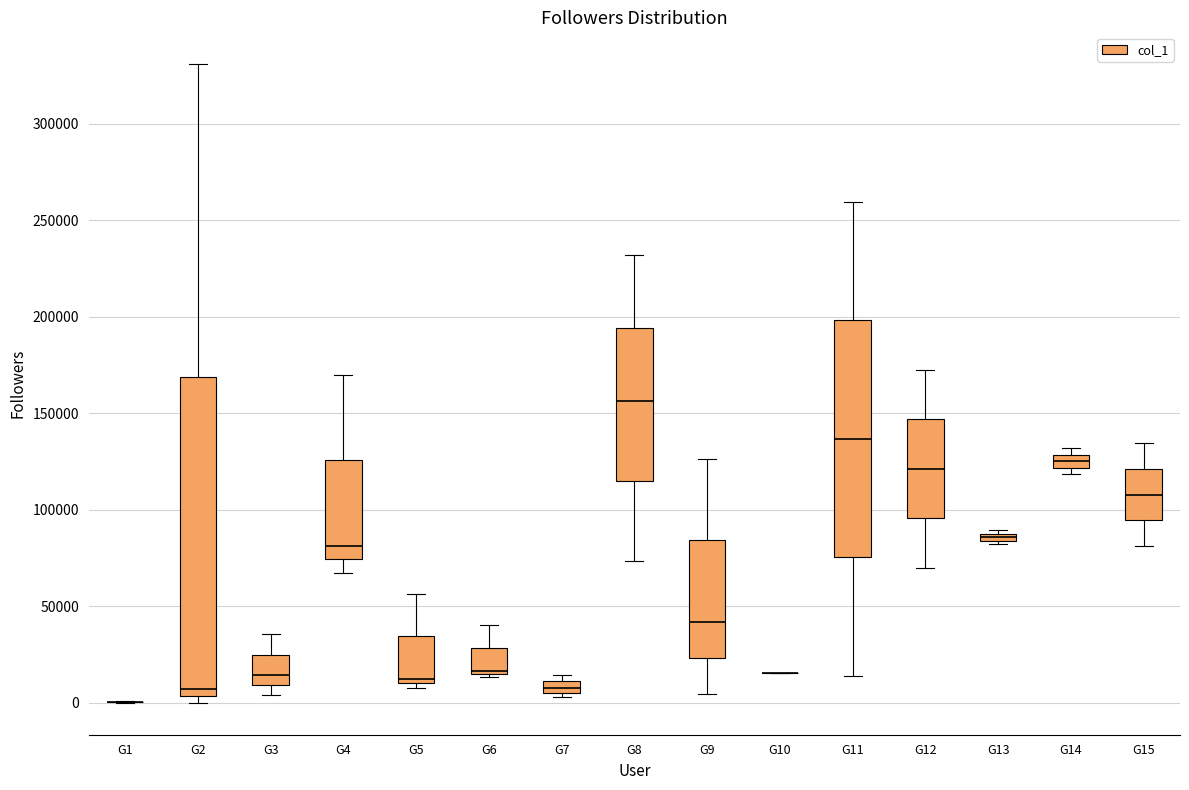

Comparing the boxes themselves (not the whiskers), which one is the tallest?

G2